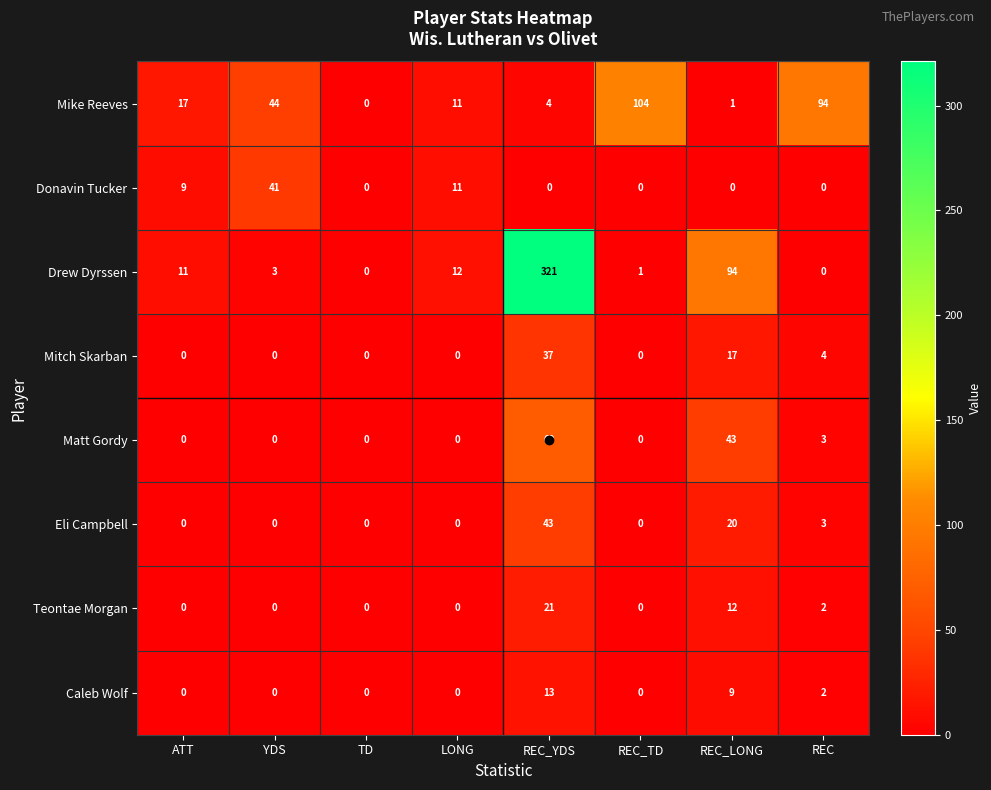

At which label is Mitch Skarban closest to 18?

REC_LONG